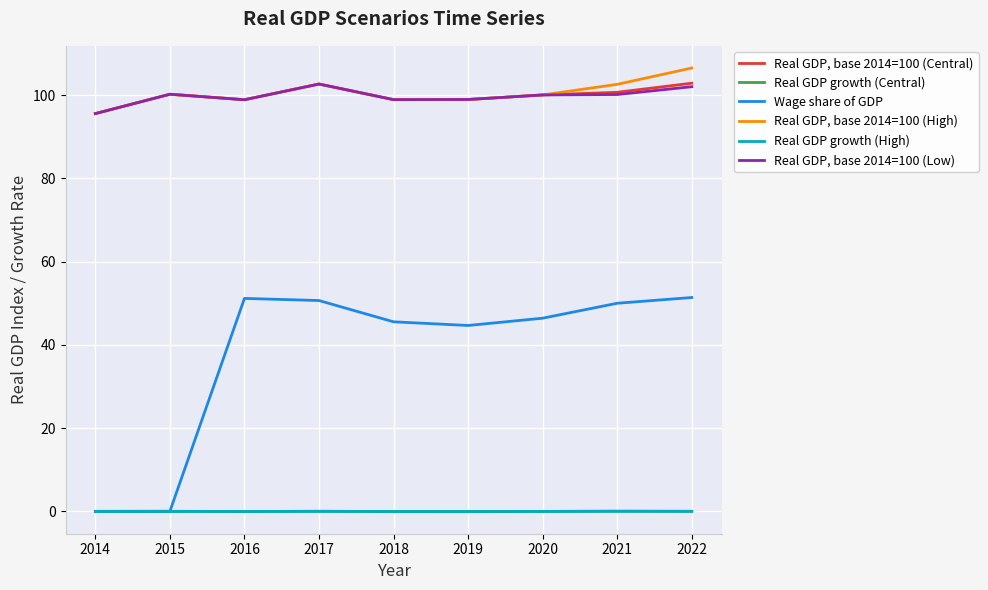

What is the spread (max minus min) of values at 2020?

100.0